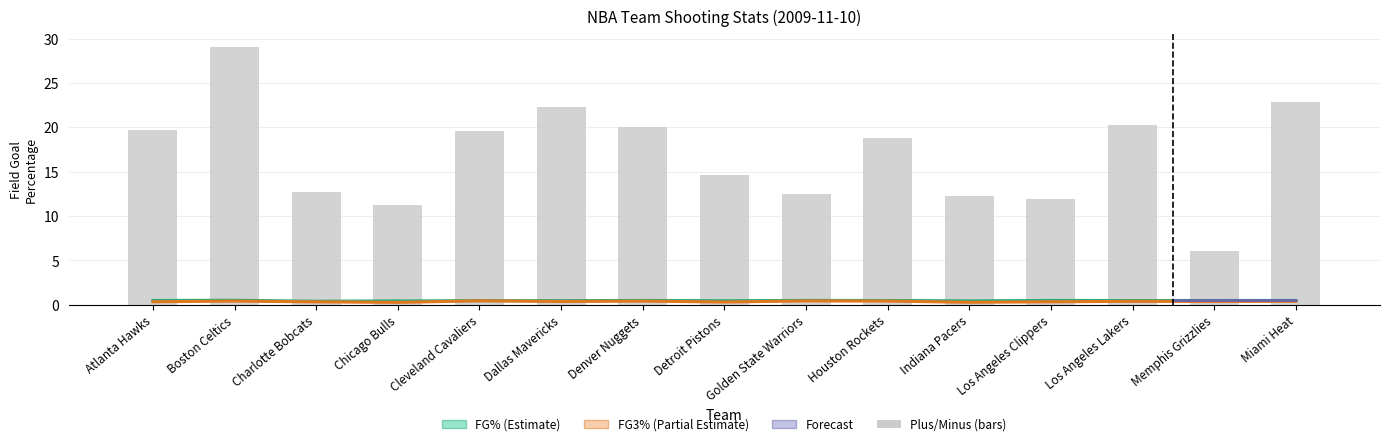

Rank the categories by FG_PCT value from lowest to highest.

Charlotte Bobcats, Chicago Bulls, Indiana Pacers, Detroit Pistons, Cleveland Cavaliers, Dallas Mavericks, Los Angeles Lakers, Houston Rockets, Atlanta Hawks, Memphis Grizzlies, Miami Heat, Denver Nuggets, Los Angeles Clippers, Golden State Warriors, Boston Celtics